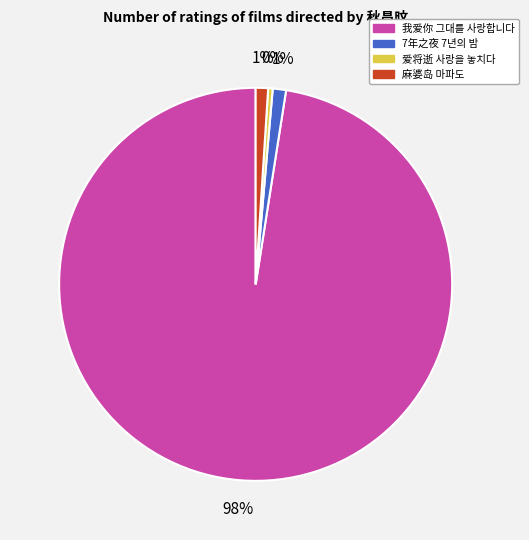

Is it true that 麻婆岛 마파도 is 1% of the pie?

True